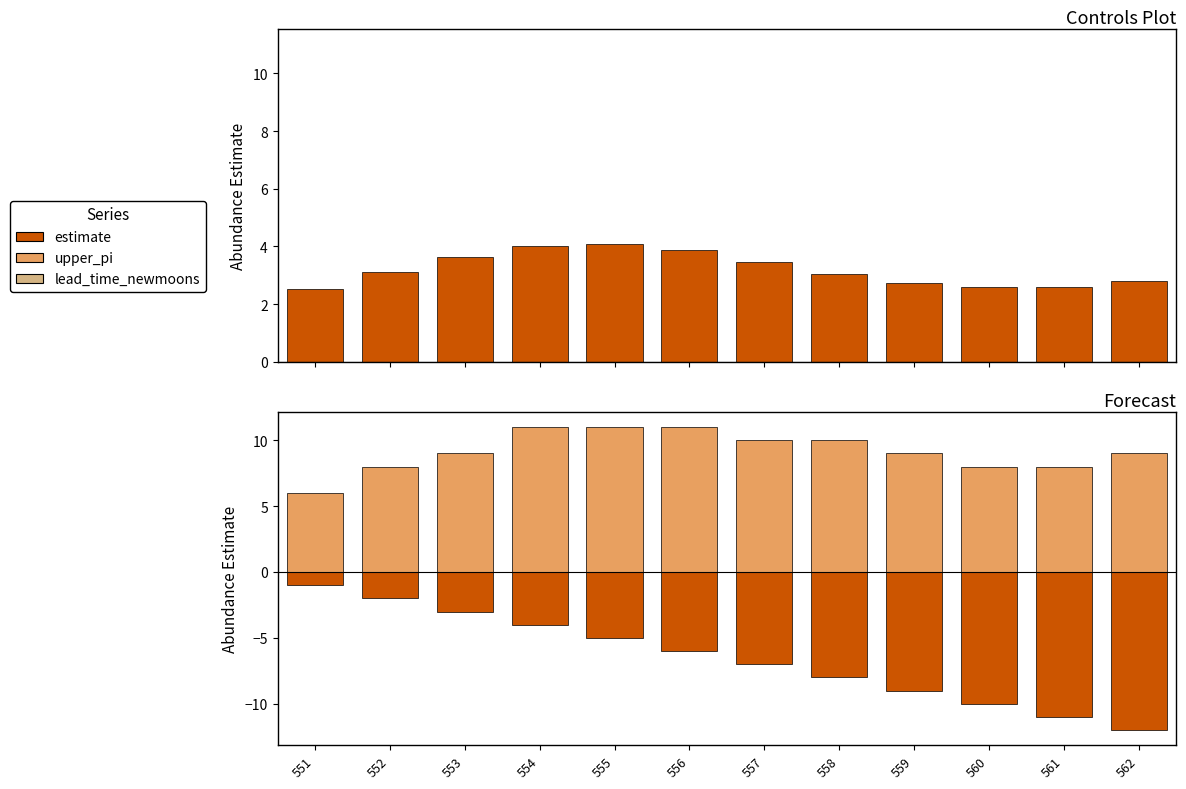

At how many categories does at least one series exceed 1?

12